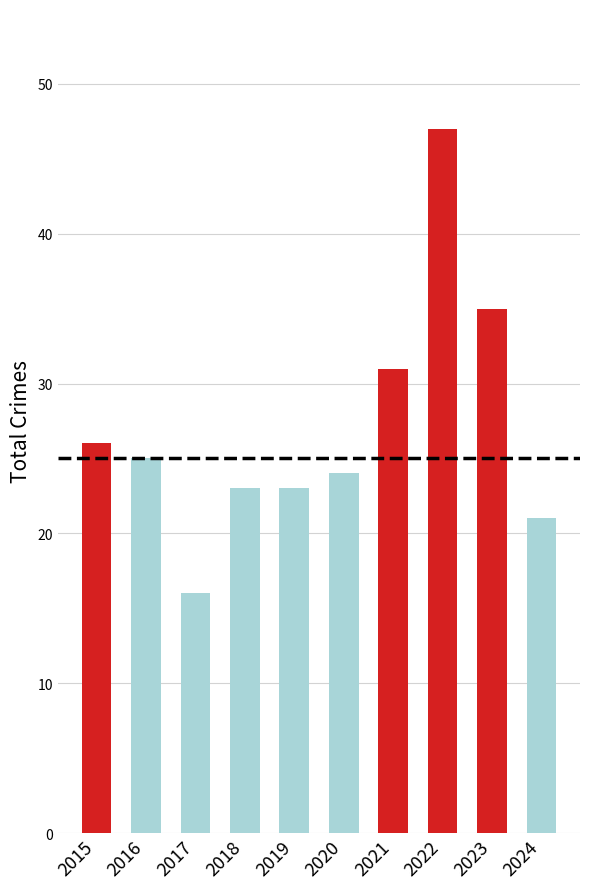

Reading left to right, extract all data points from this chart.

26	25	16	23	23	24	31	47	35	21